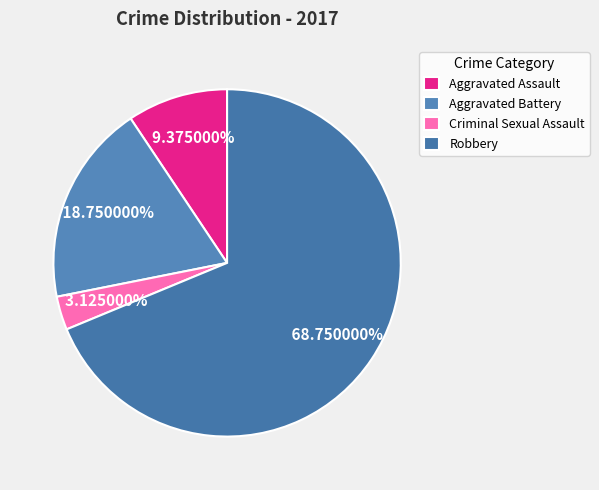

To the nearest percent, what is the average slice percentage?

25%